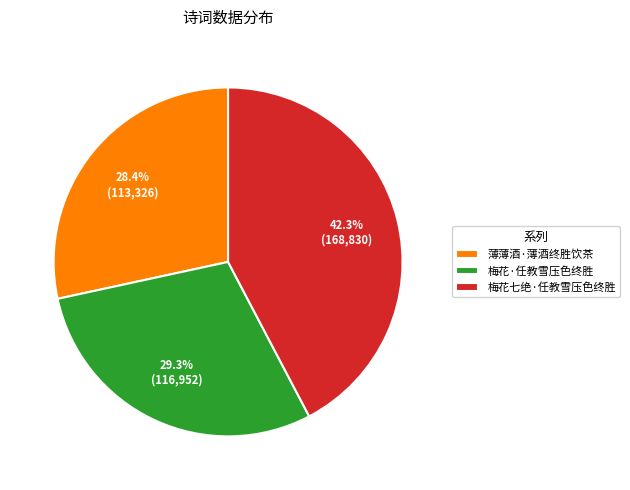

Is there any slice that represents more than half of the pie?

No